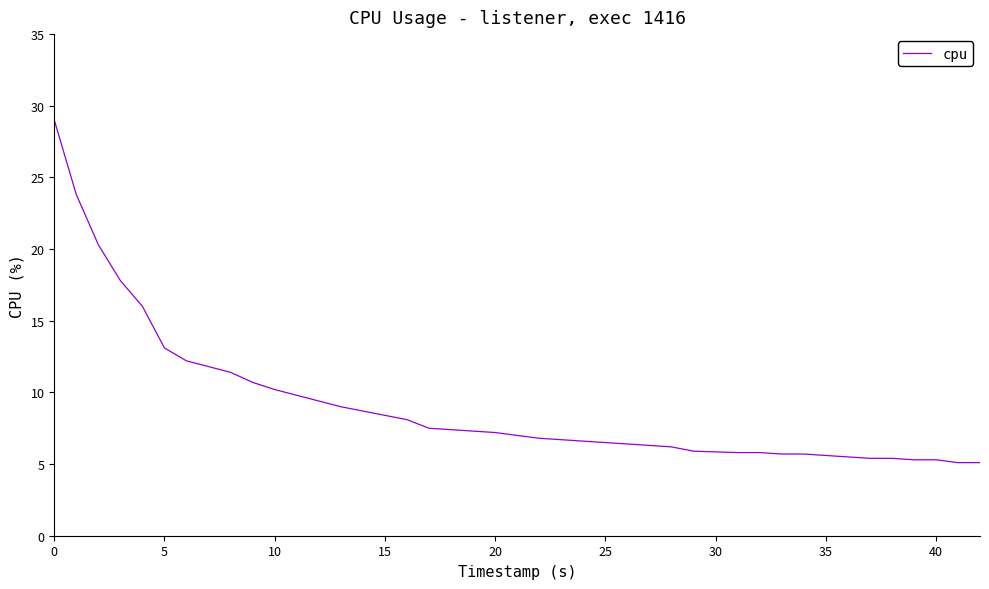

What is the minimum value shown in the chart?

5.1